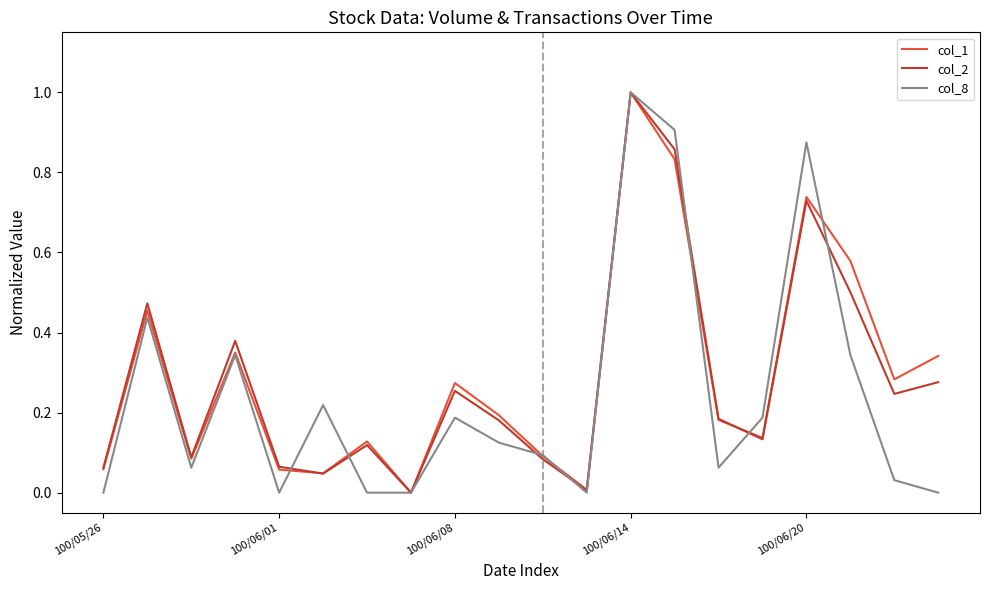

What is the maximum value for col_8?

1.0